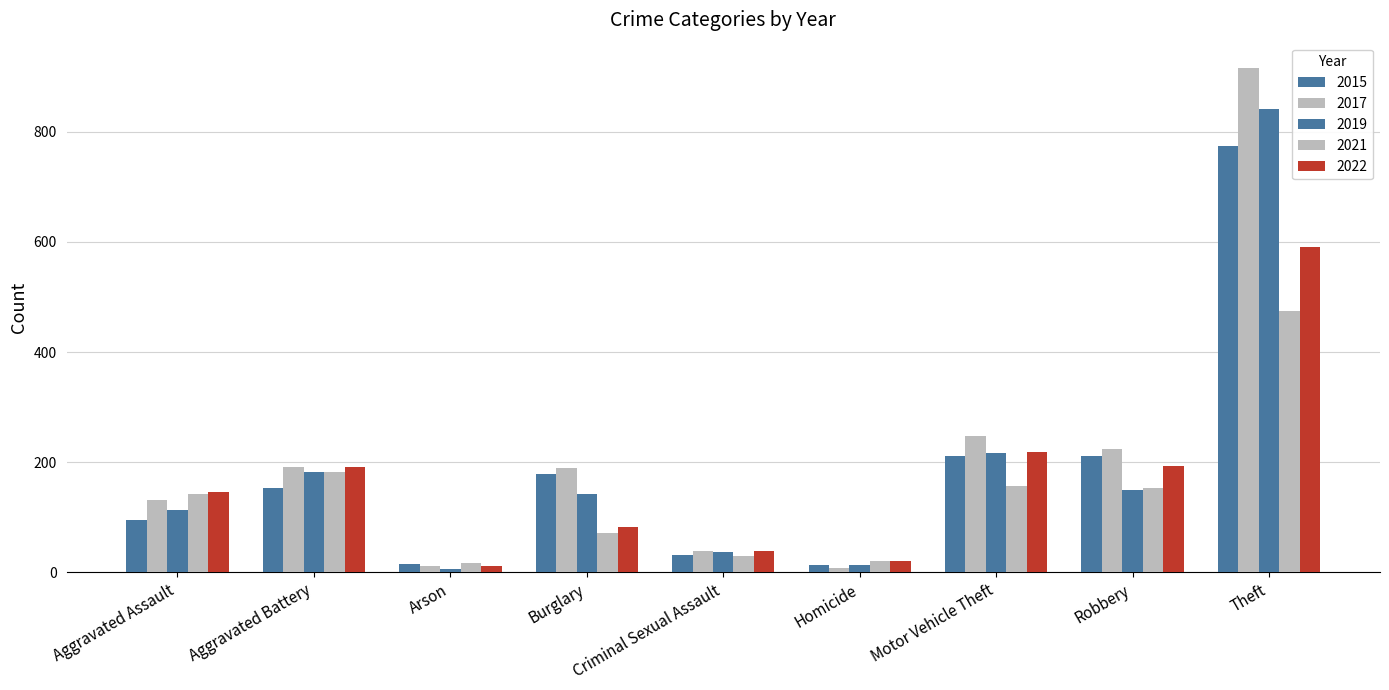

Where does the 2017 series first go above 189?

Aggravated Battery